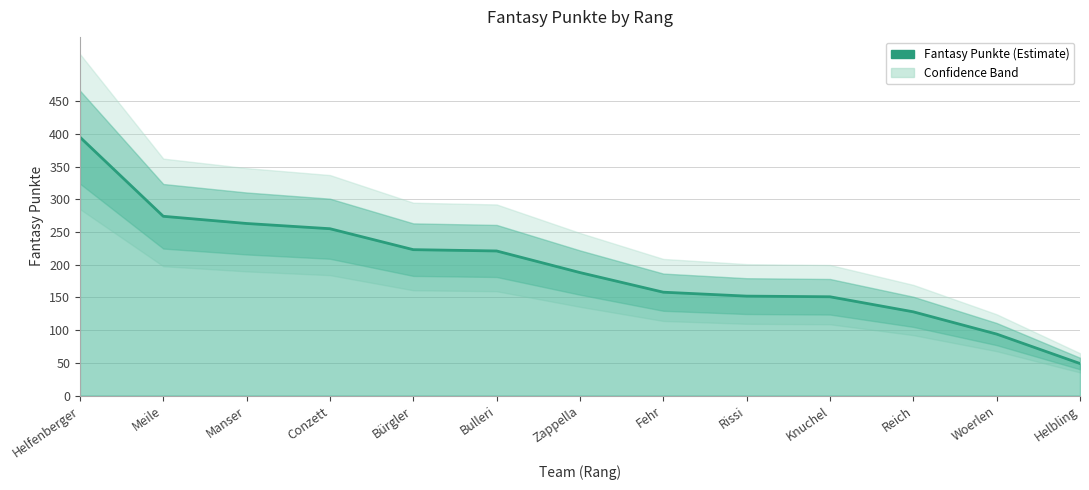

True or false: the data shows 448 at Meile.

False